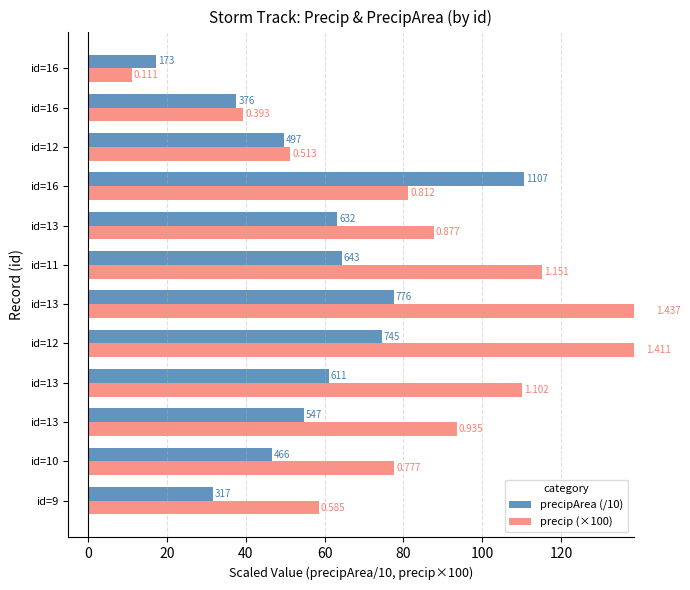

What is the value of the precipArea (/10) bar at the 11th from the left?

37.6